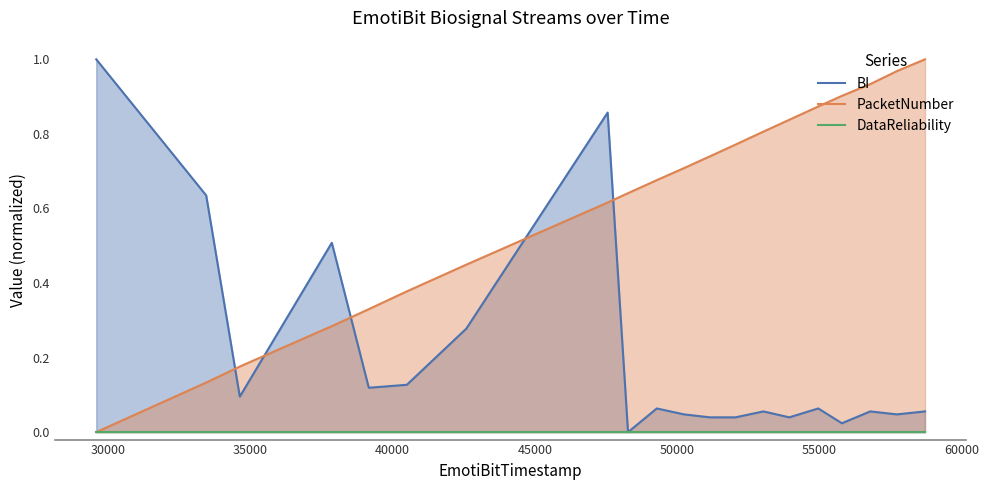

List the series in order of their peak value, lowest first.

DataReliability, PacketNumber, BI